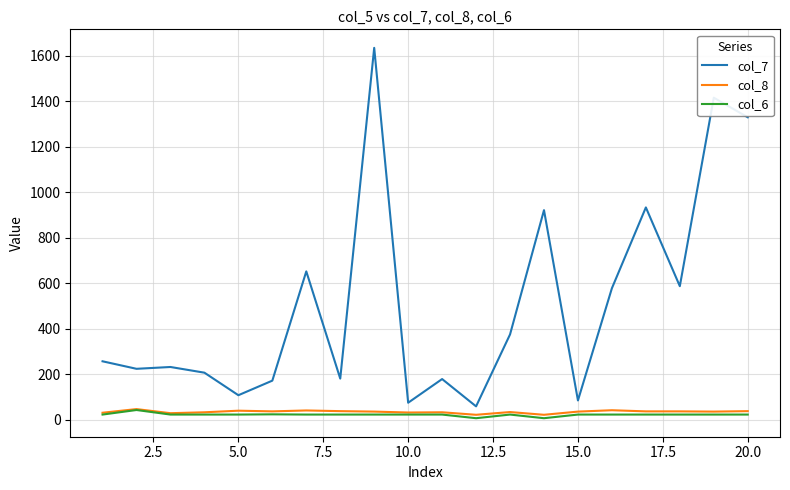

Which series has the largest total across all categories?

col_7